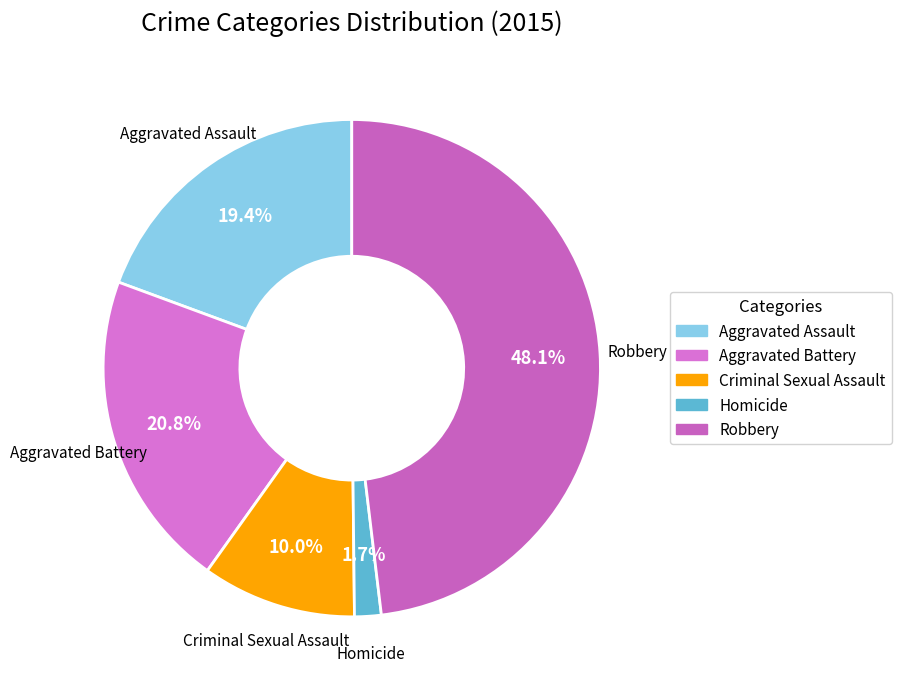

Between Homicide and Aggravated Assault, which is larger?

Aggravated Assault